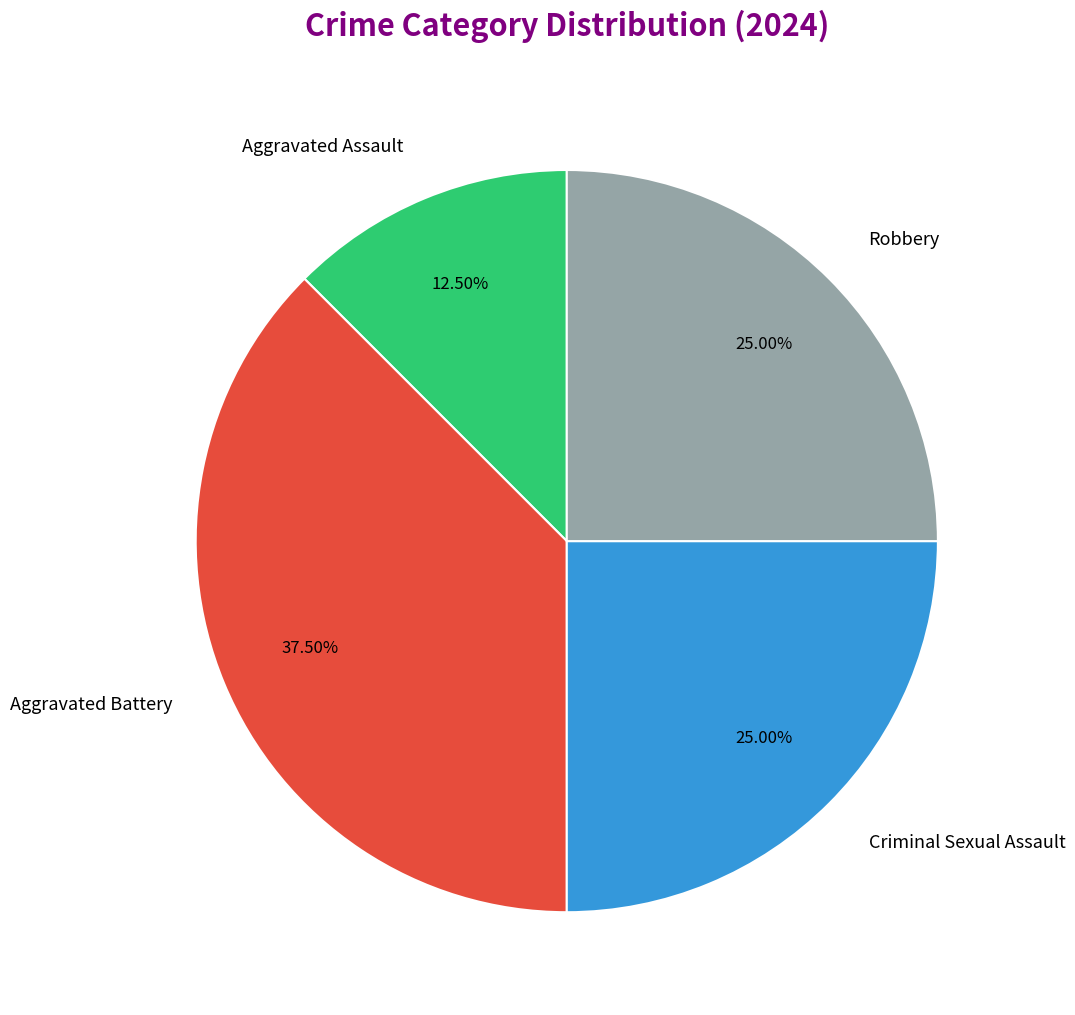

How many slices are in this pie chart?

4